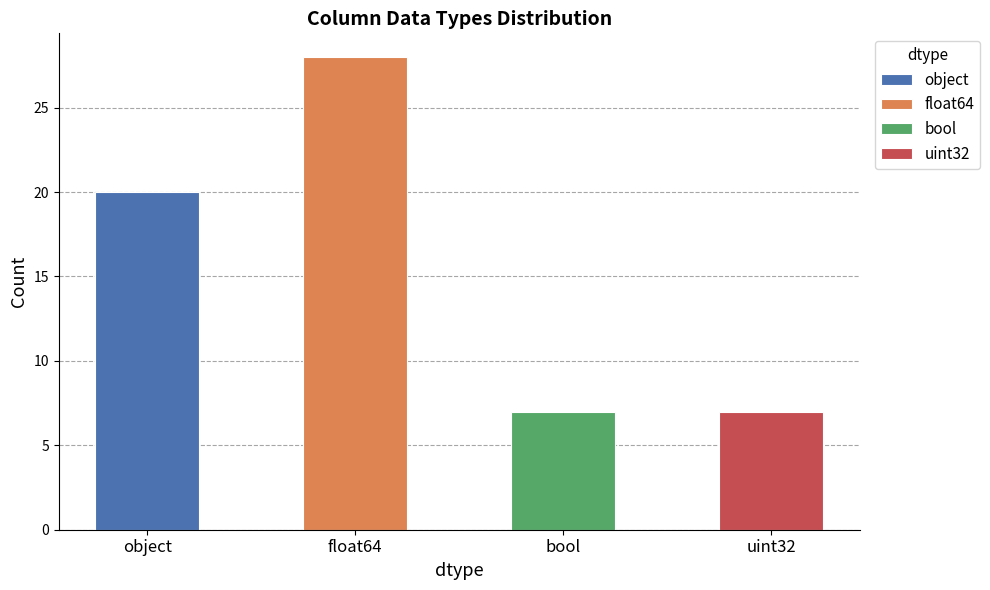

The value at float64 is 19. True or false?

False